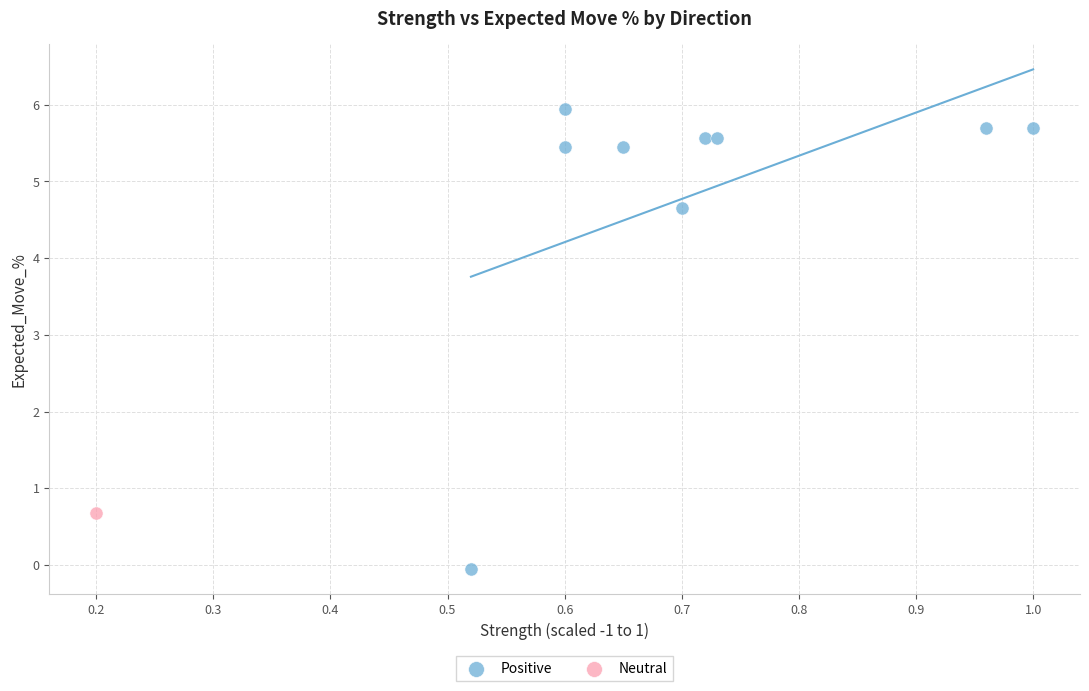

What are all the series names shown in the legend?

Positive, Neutral